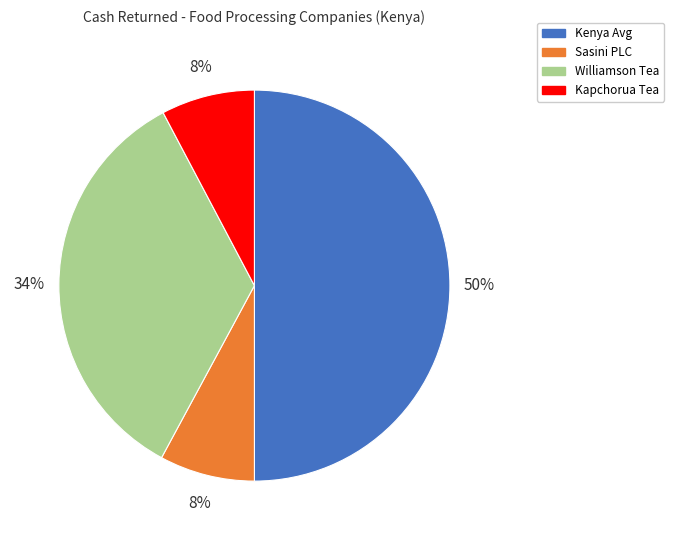

What is the majority slice?

Kenya Avg